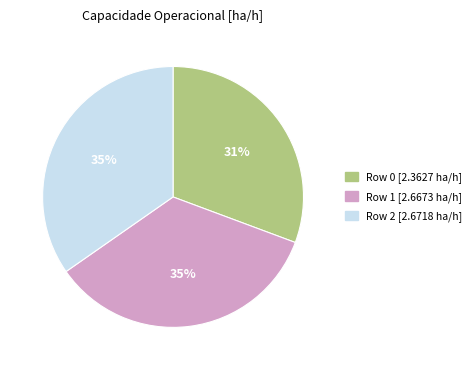

To the nearest percent, what is the difference between the largest and smallest slice percentages?

4%